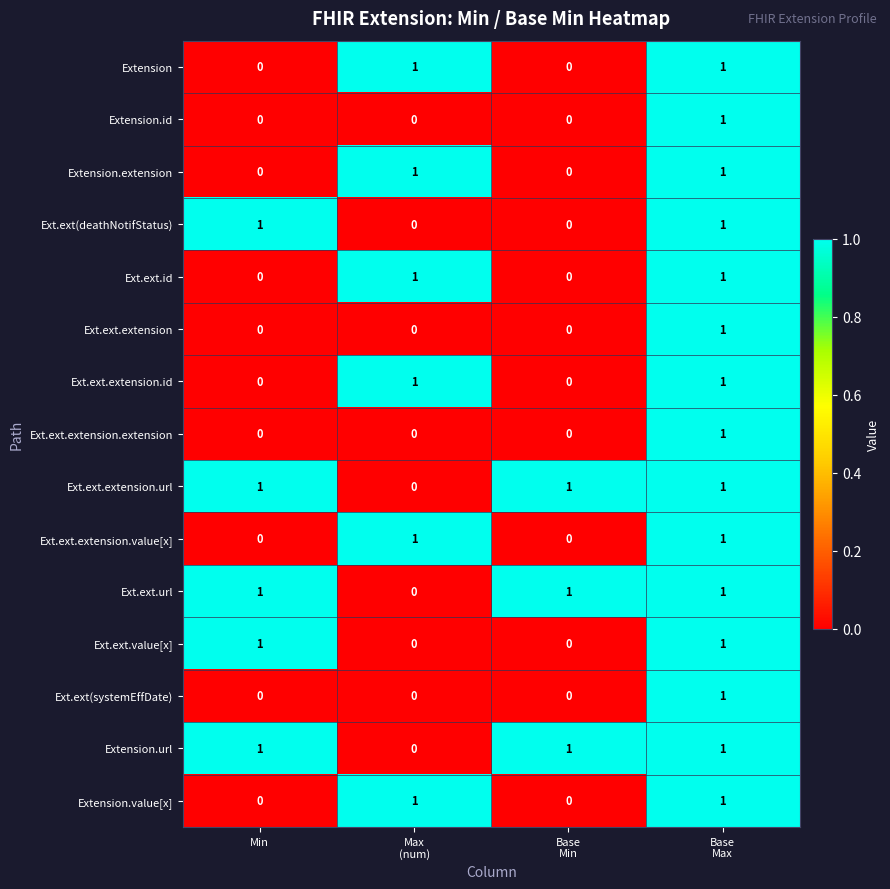

How many Ext.ext.value[x] values are between 0 and 1?

4